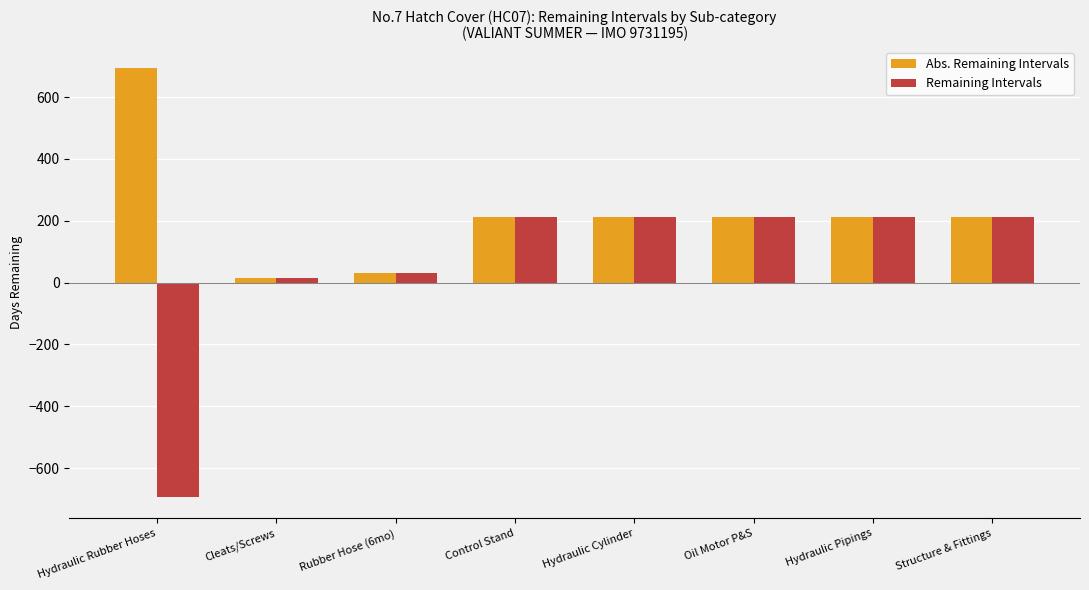

Reading left to right, list all the values displayed in this chart.

Abs. Remaining Intervals: 693	15	30	213	213	213	213	213
Remaining Intervals: -693	15	30	213	213	213	213	213